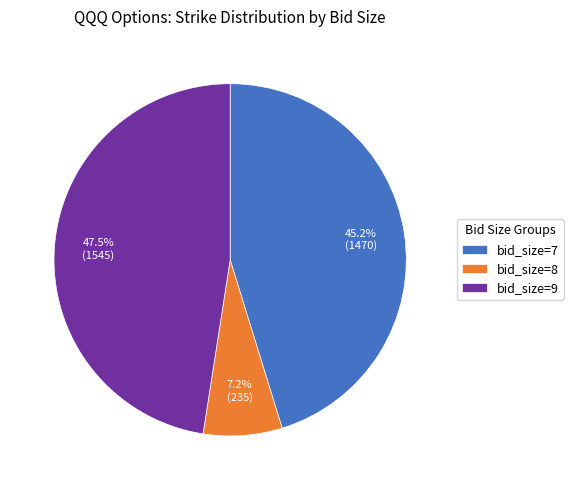

How many slices are in this pie chart?

3